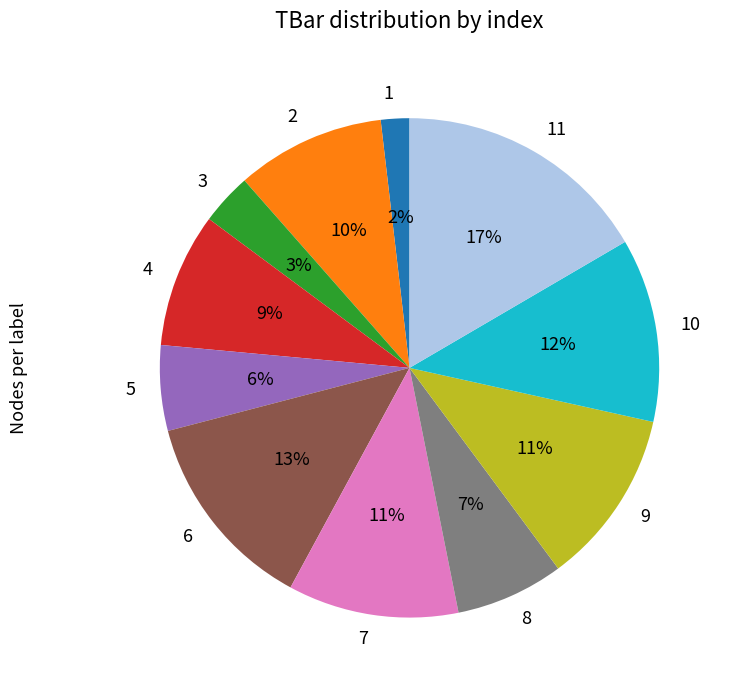

True or false: 1 accounts for 2% of the total.

True